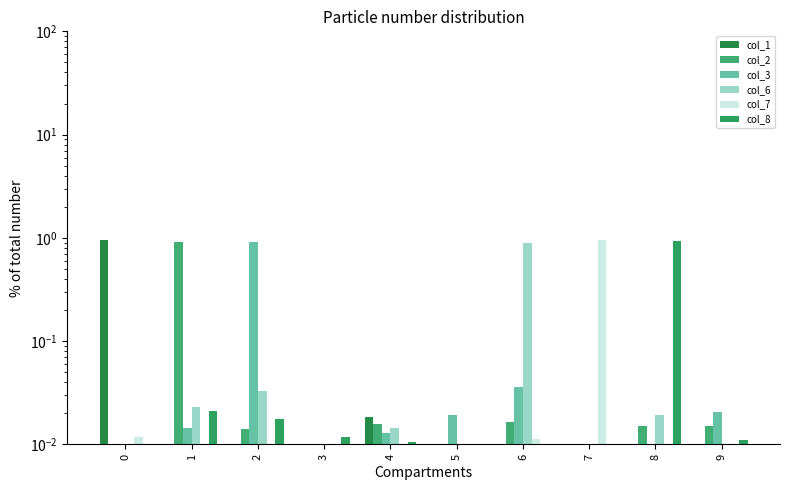

How many groups of bars are there?

10